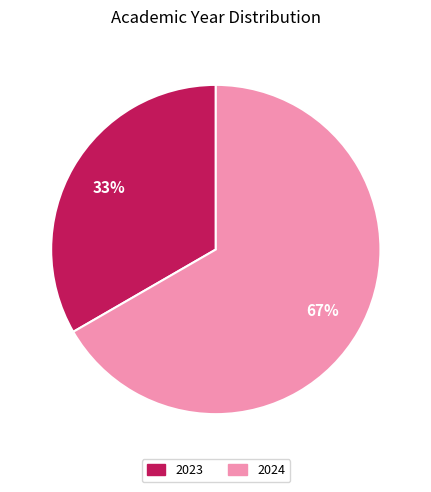

True or false: 2023 accounts for 41% of the total.

False